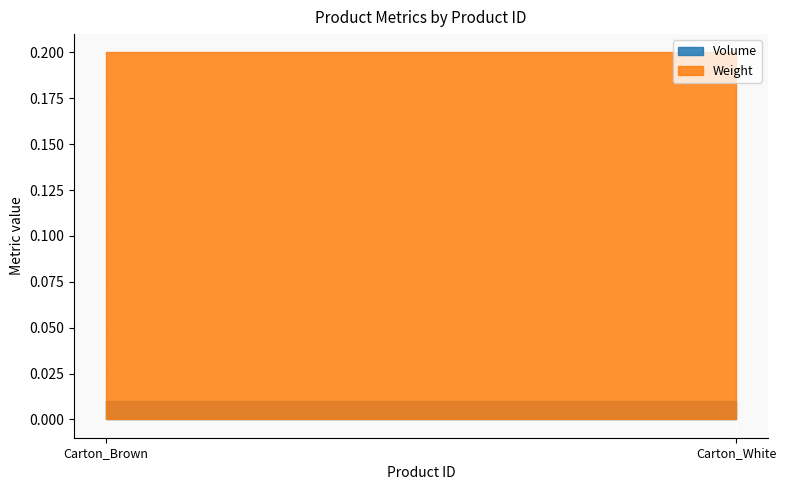

How many lines are shown in the chart?

2